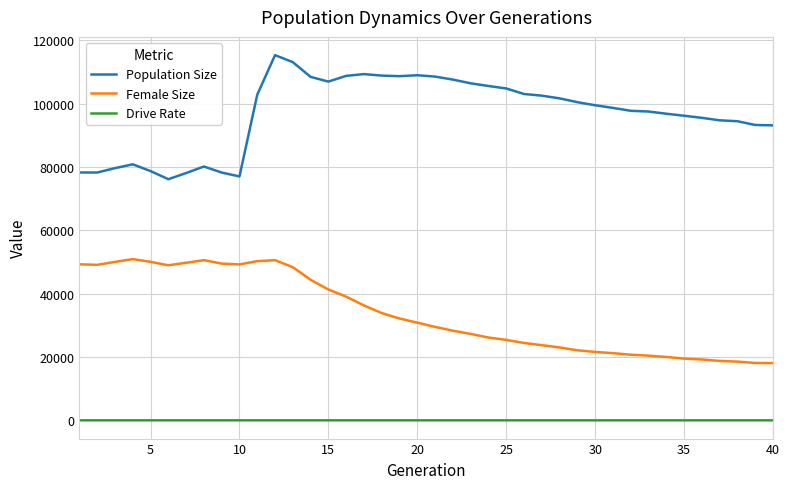

What is the minimum value for Population Size?

76132.0